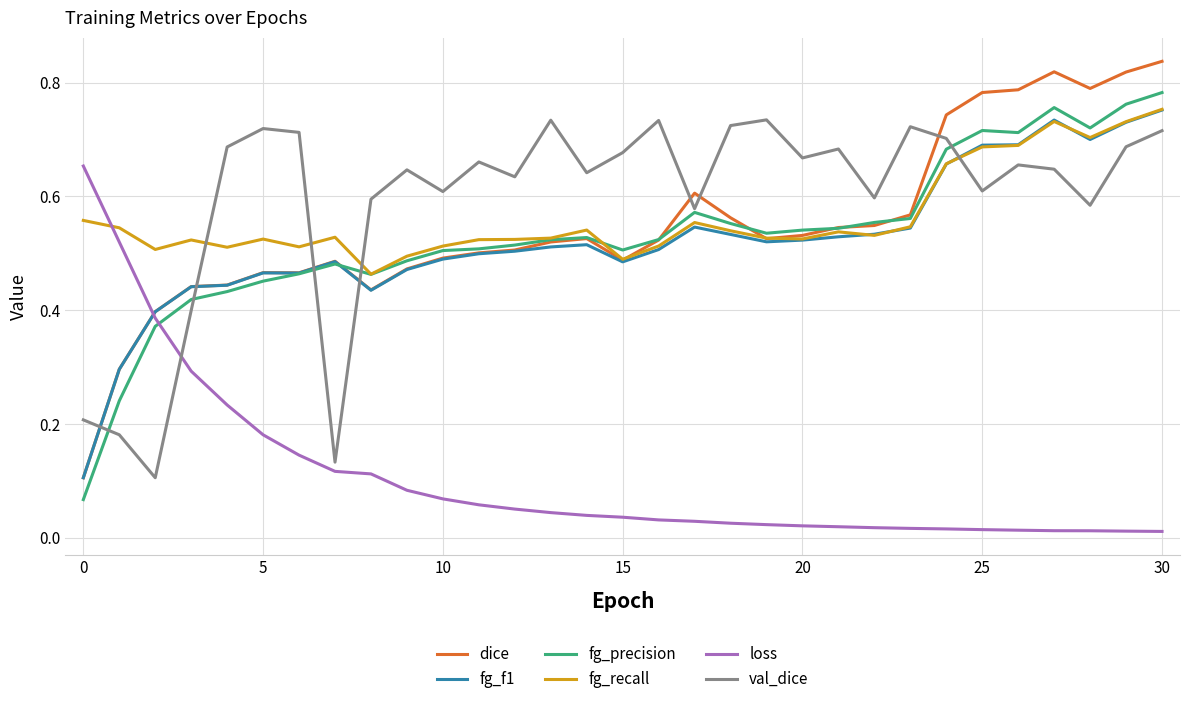

Which series has the widest spread of values?

dice